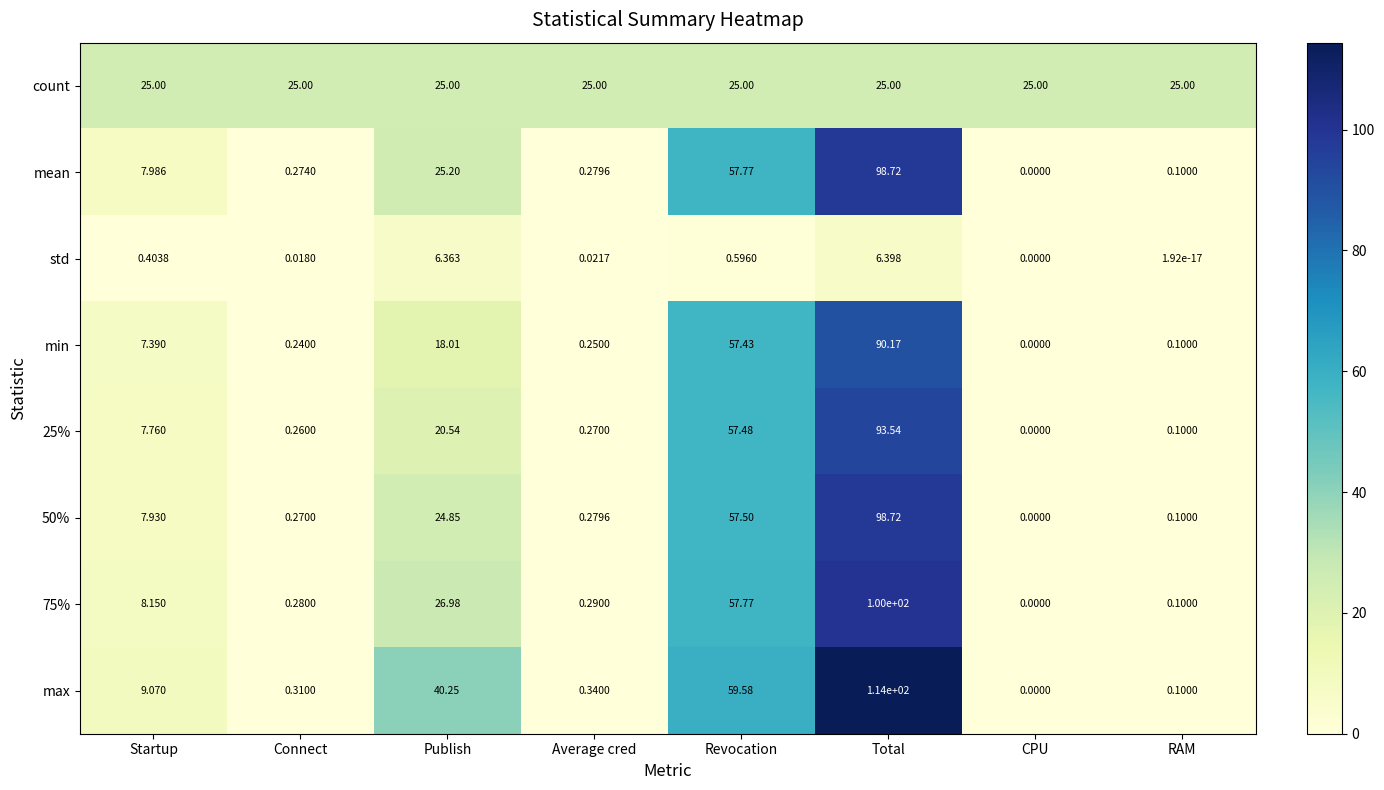

At which label does 50% first exceed 7?

Startup